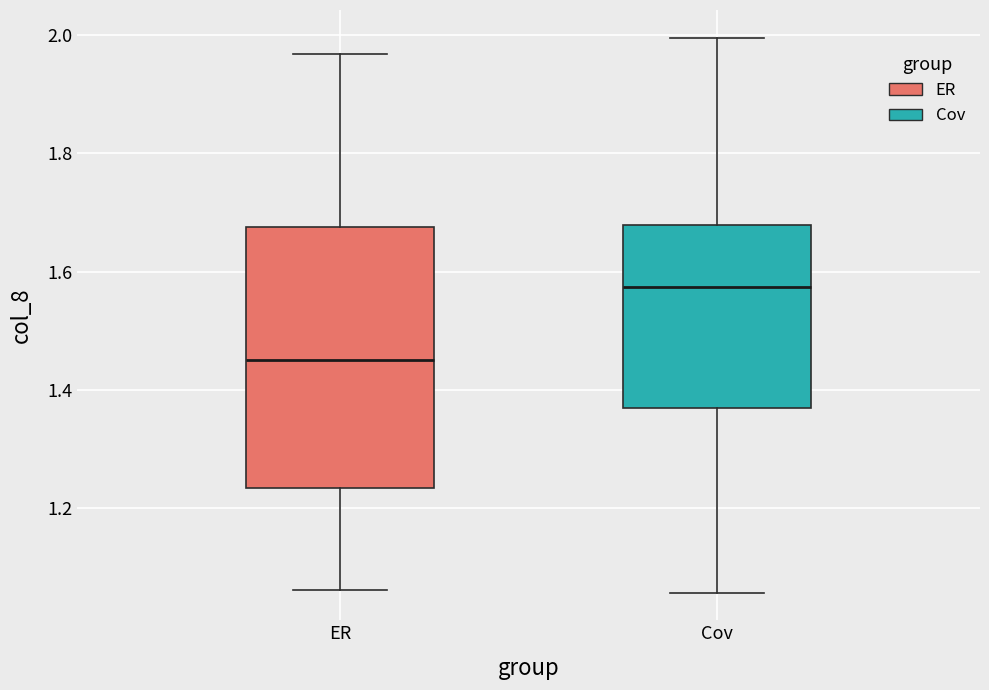

Which box is the tallest, from its lower edge to its upper edge?

ER